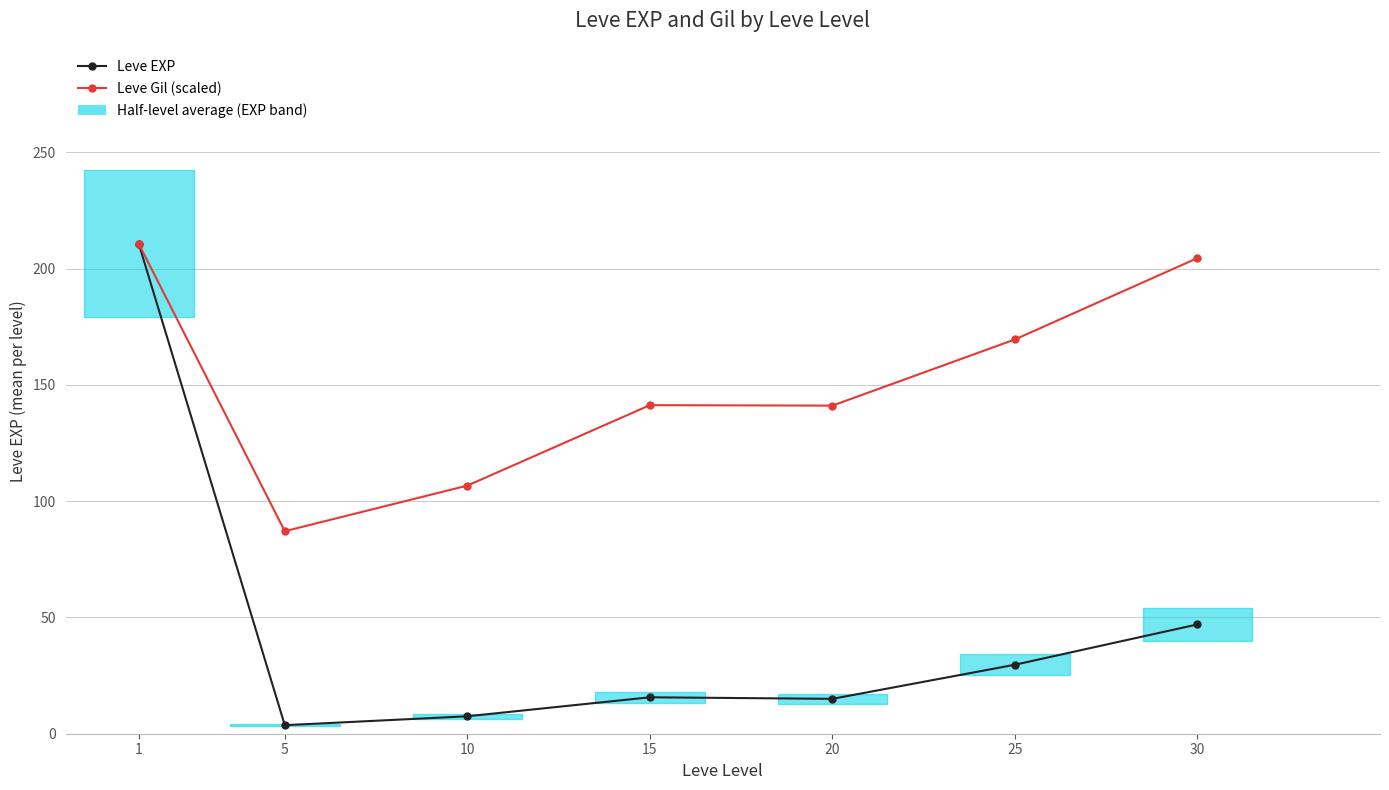

The value of Leve Gil (scaled) at 1 is 84.7. True or false?

False